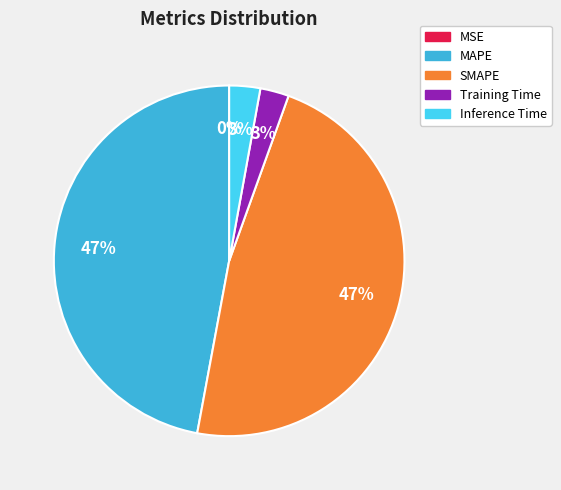

To the nearest percent, what portion does SMAPE represent?

47%